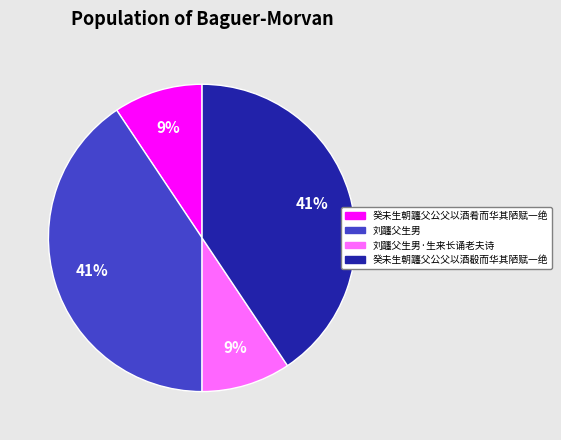

Is there any slice that represents more than half of the pie?

No